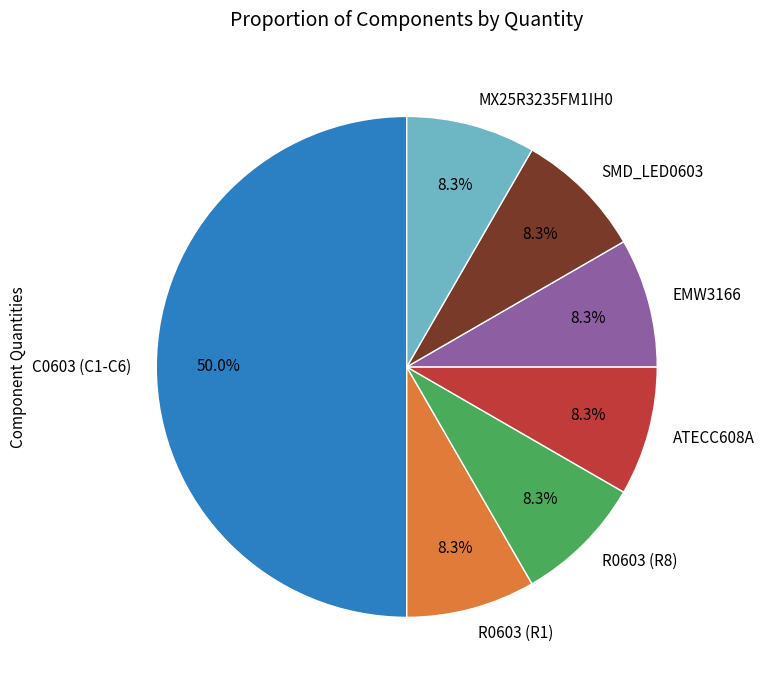

What is the largest slice in the pie chart?

C0603 (C1-C6)